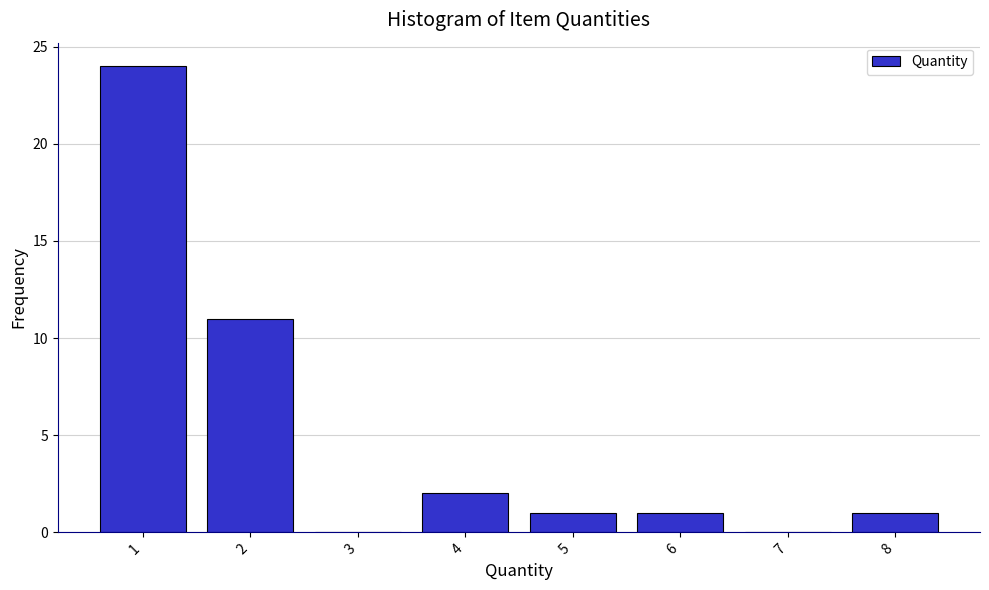

Reading left to right, what are all the values shown in this chart?

1=24	2=11	3=0	4=2	5=1	6=1	7=0	8=1